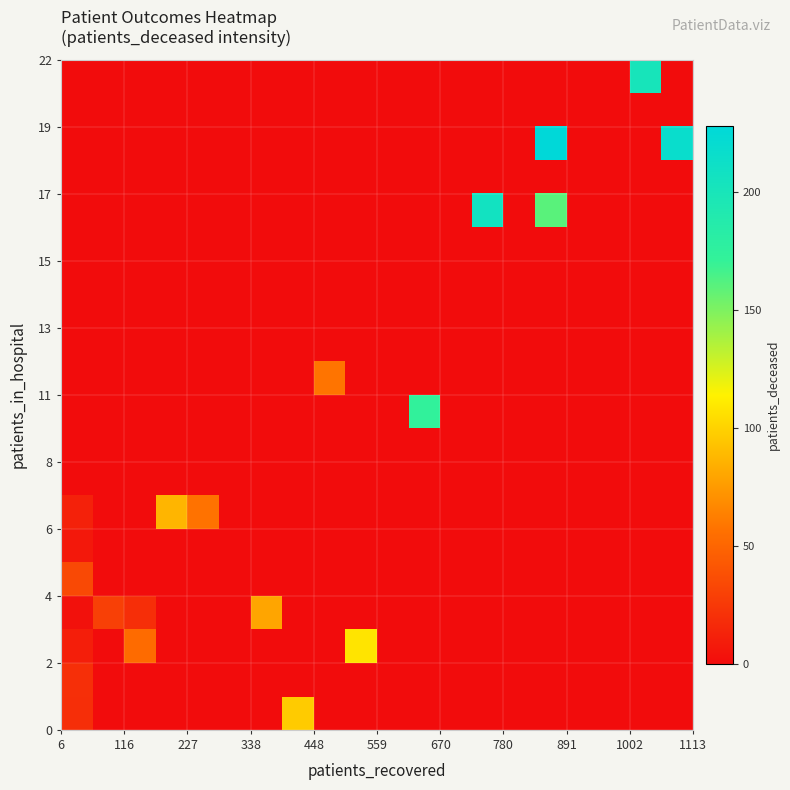

How many categories are shown in the chart?

20